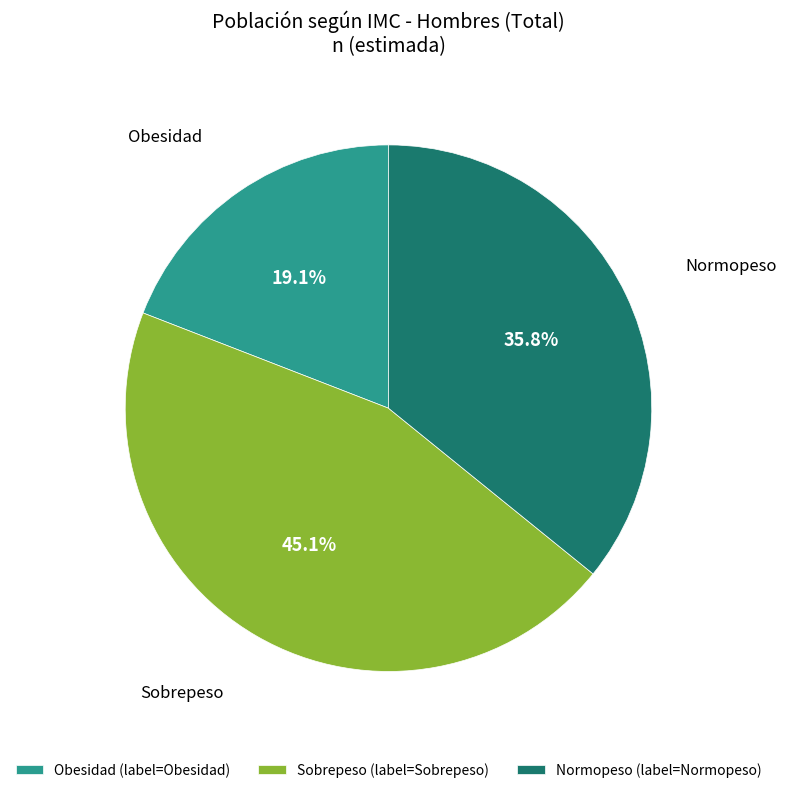

Which has a higher value, Obesidad or Normopeso?

Normopeso